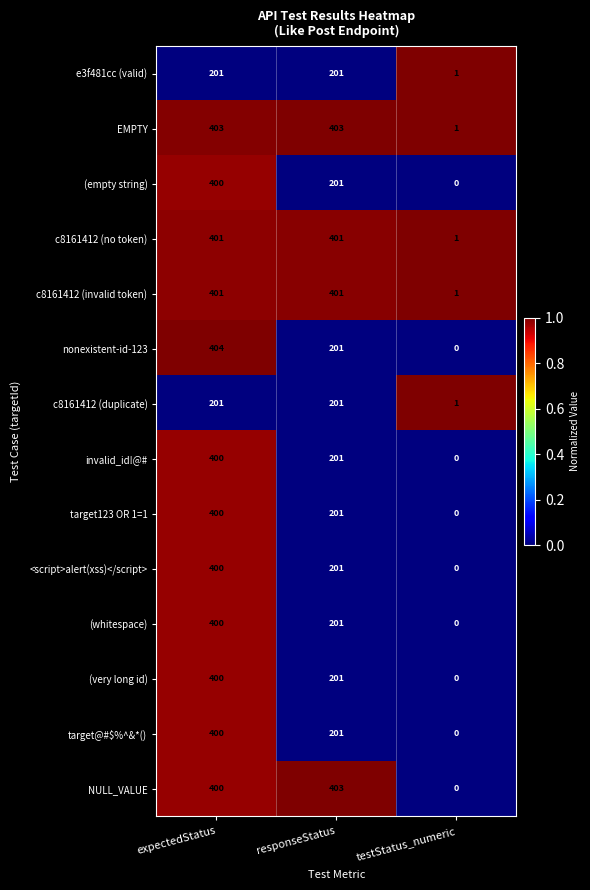

What is the greatest value displayed?

404